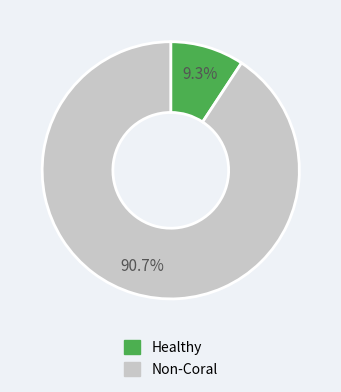

Does any single category account for the majority?

Yes